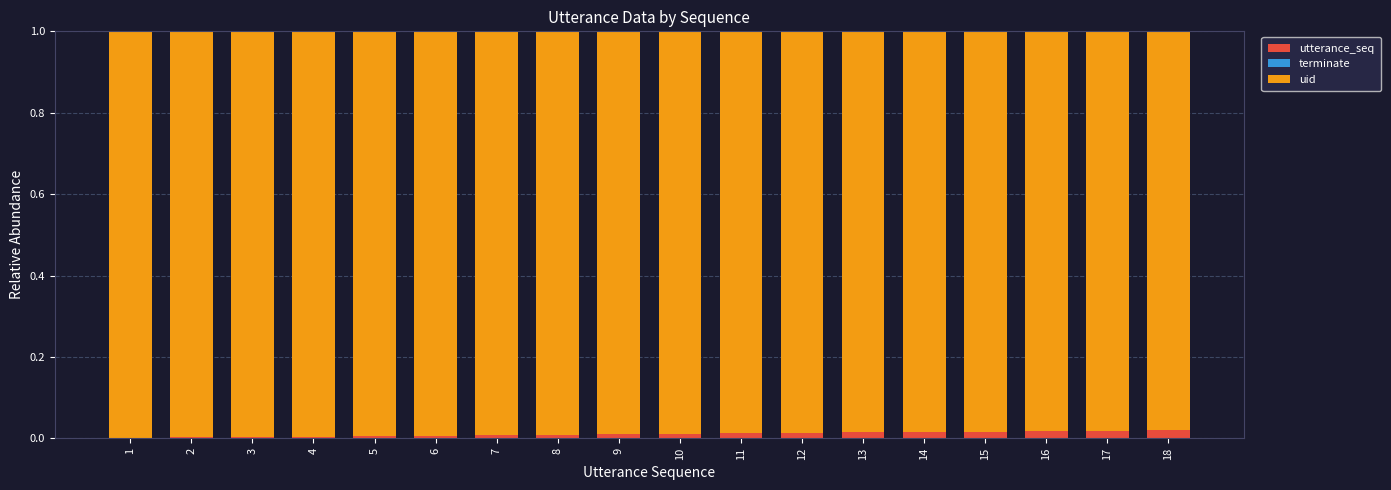

Are the bars horizontal?

No